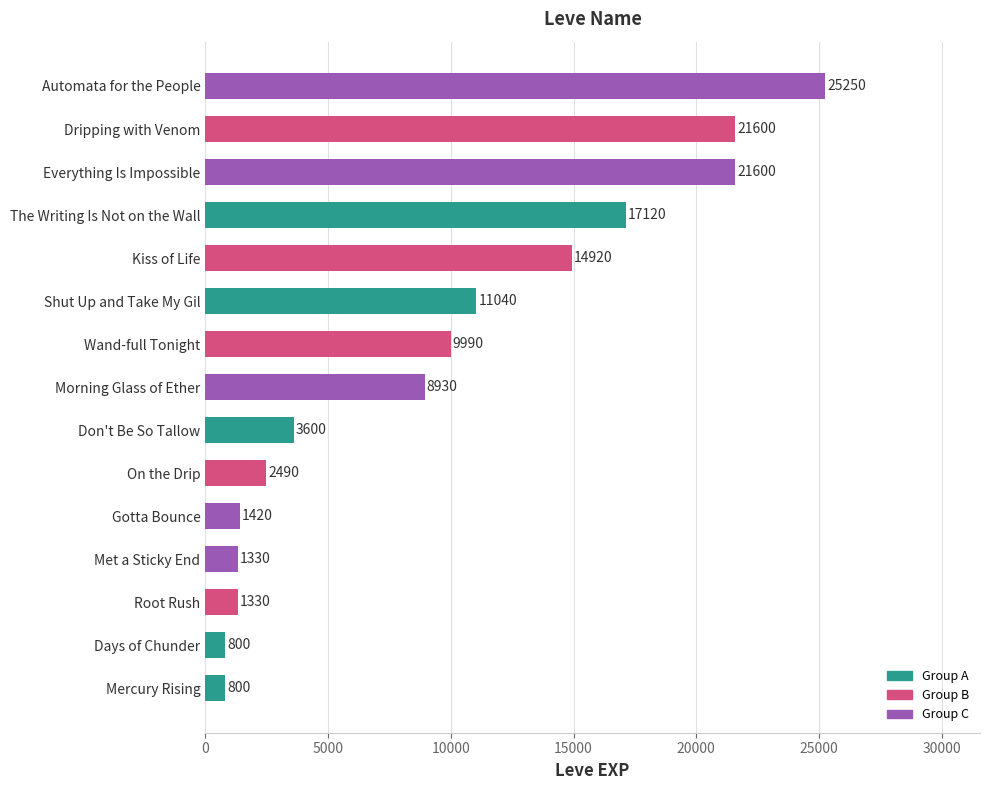

What is the approximate value at Everything Is Impossible, to the nearest 100?

21600